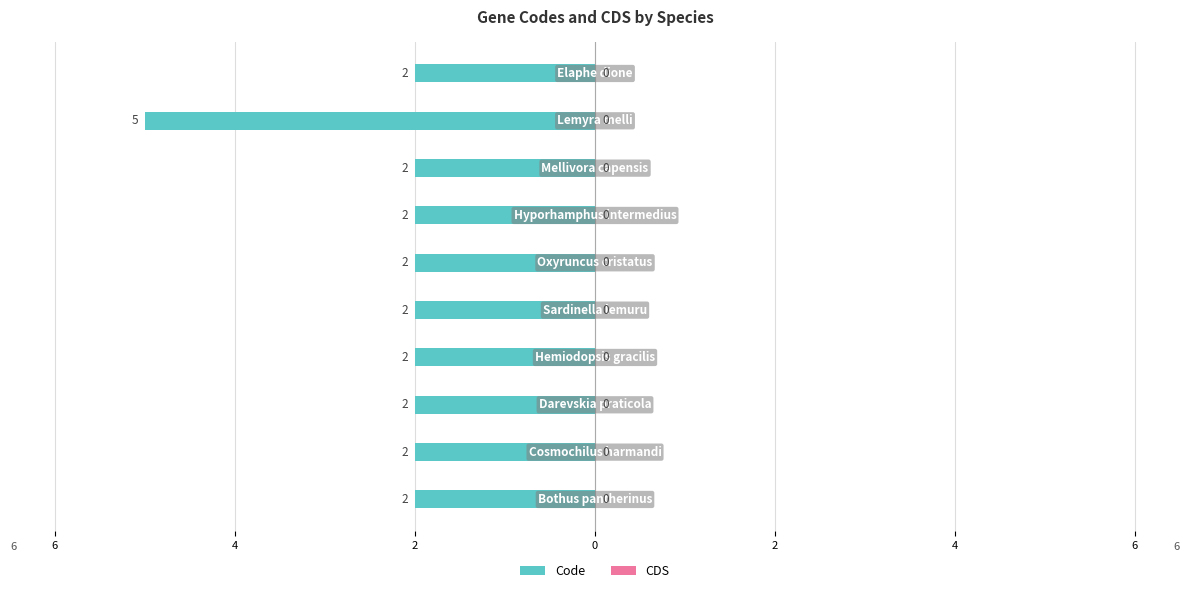

Does the chart contain any negative values?

Yes